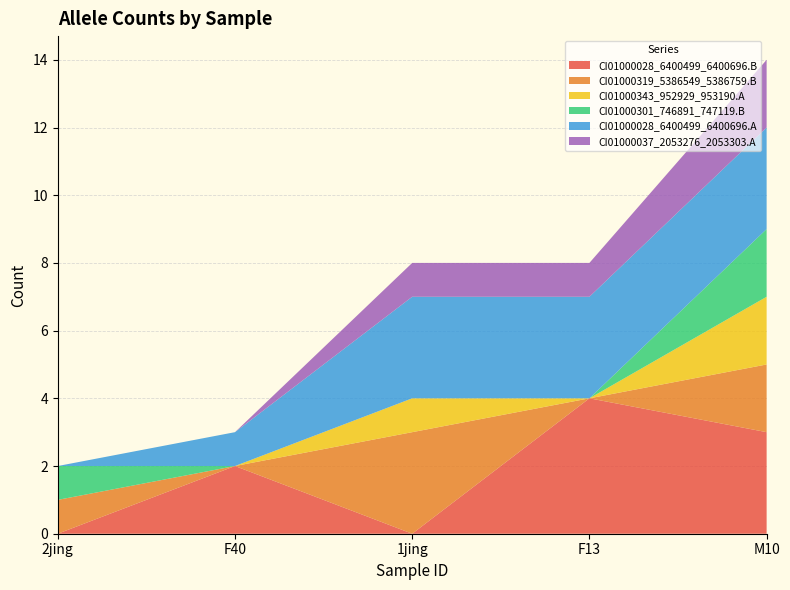

Reading right to left, list all the values displayed in this chart.

CI01000028_6400499_6400696.B: 3	4	0	2	0
CI01000319_5386549_5386759.B: 2	0	3	0	1
CI01000343_952929_953190.A: 2	0	1	0	0
CI01000301_746891_747119.B: 2	0	0	0	1
CI01000028_6400499_6400696.A: 3	3	3	1	0
CI01000037_2053276_2053303.A: 2	1	1	0	0